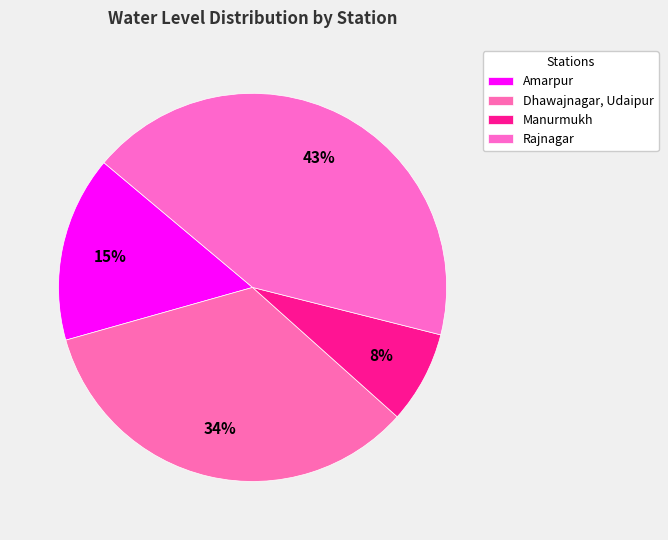

What is the change in value from Amarpur to Manurmukh?

-0.6